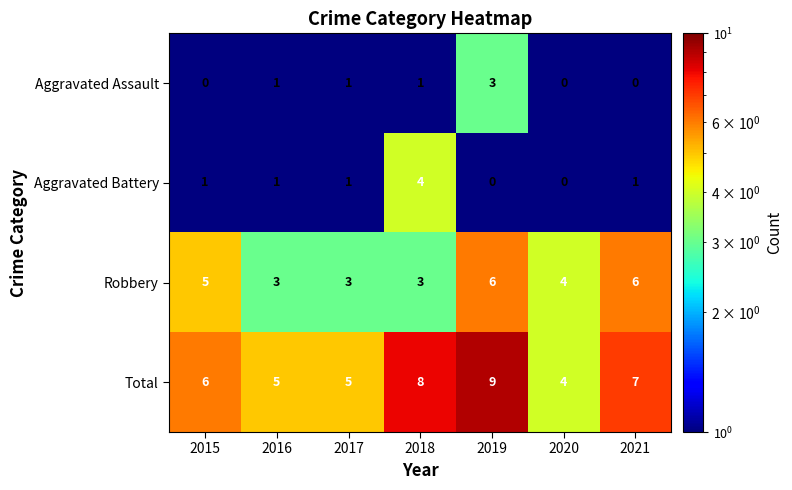

Which category has the lowest value in the Total series?

2020